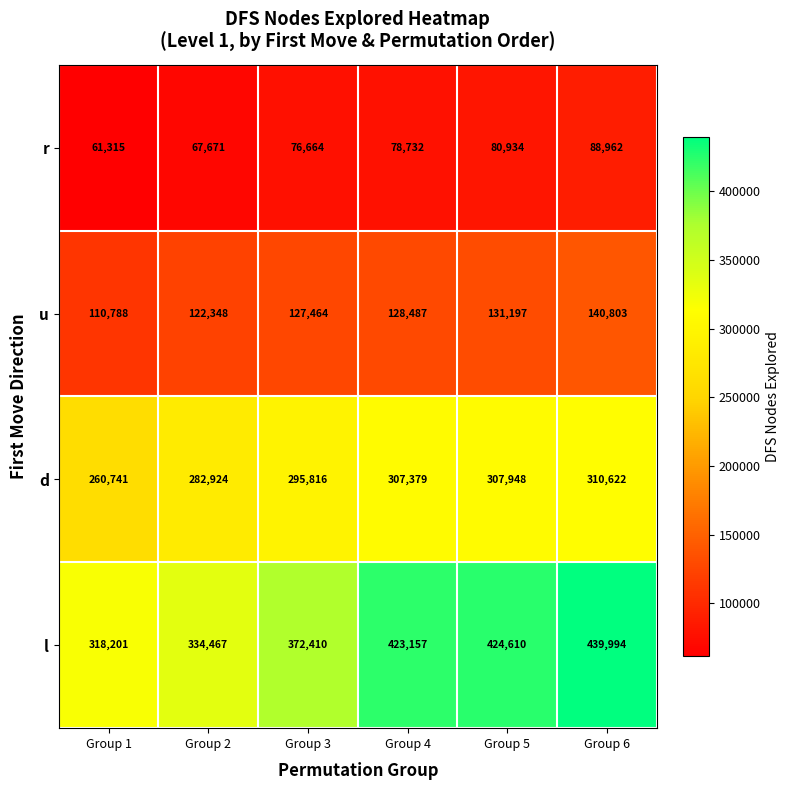

What is the average value of the u series?

126848